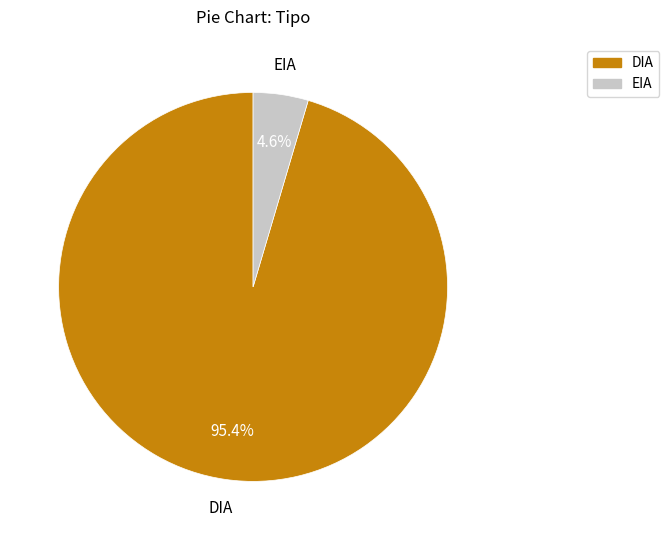

To the nearest percent, what is the difference between the largest and smallest slice percentages?

91%